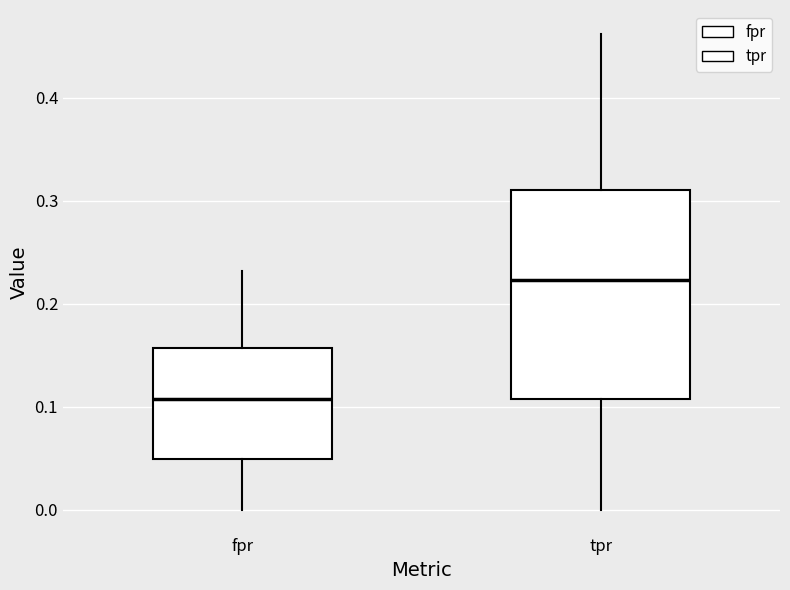

Which box is the tallest, from its lower edge to its upper edge?

tpr